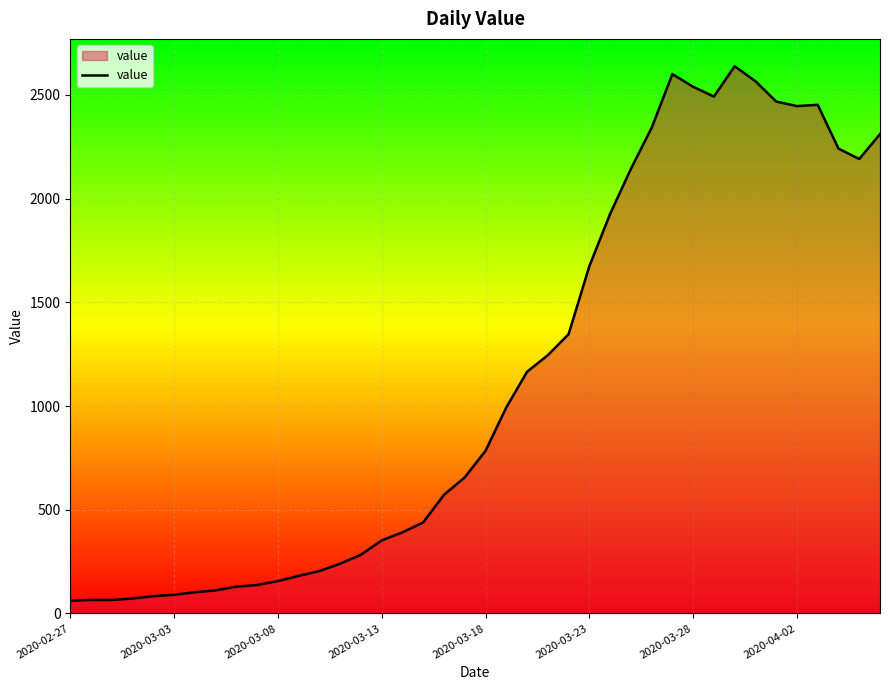

What is the smallest value displayed?

61